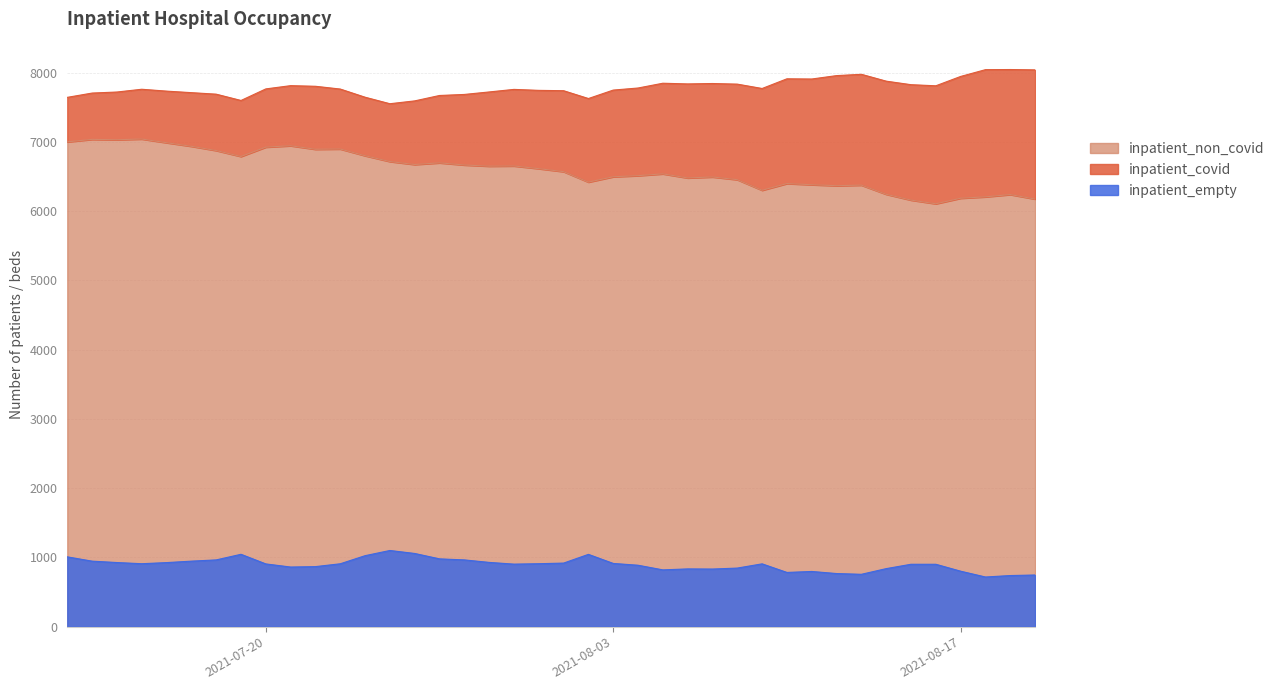

How many values in the inpatient_covid series exceed 1169?

19